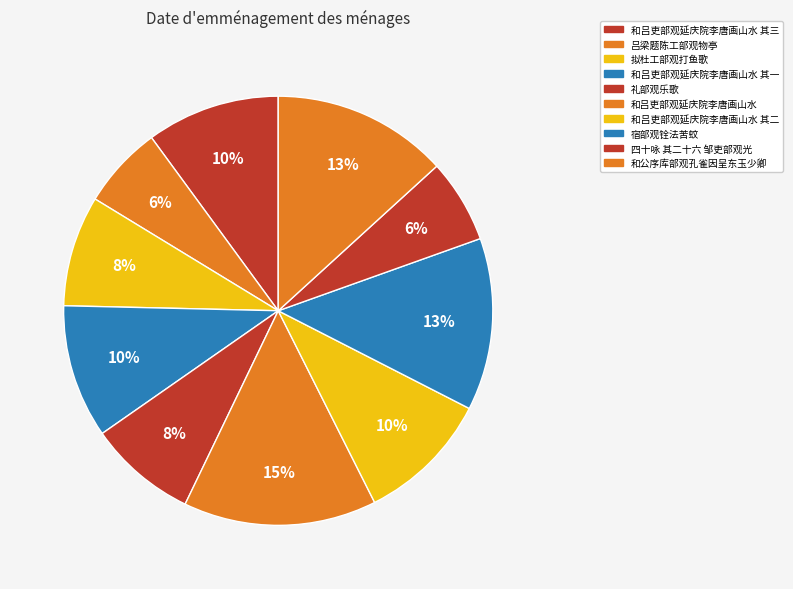

Is it true that 拟杜工部观打鱼歌 is 8% of the pie?

True